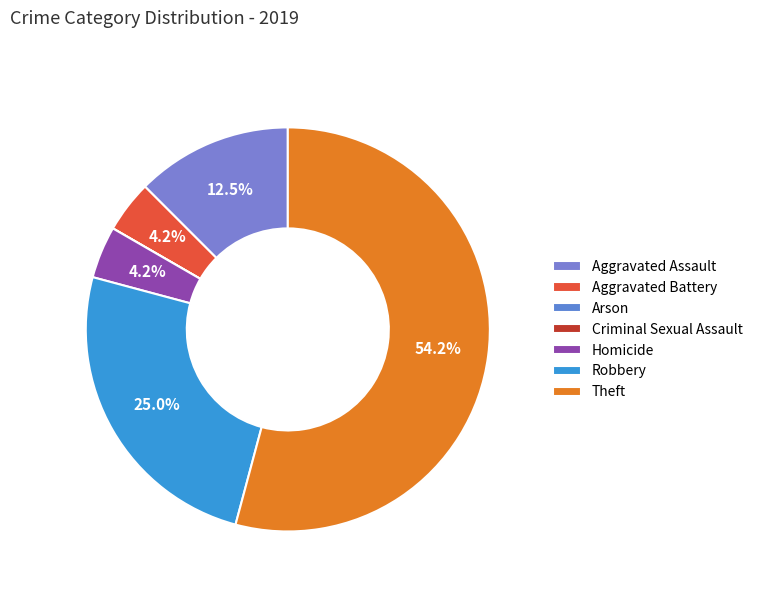

Which has a higher value, Theft or Aggravated Battery?

Theft